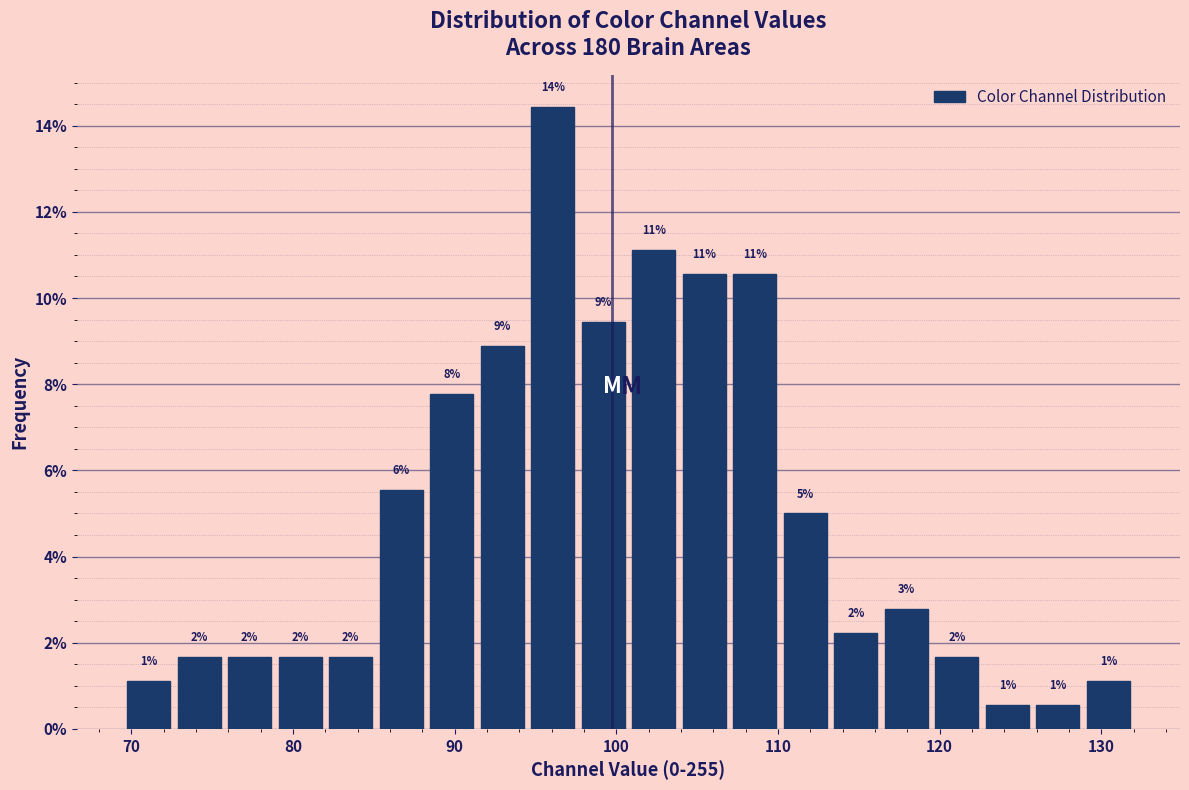

Around what value on the x-axis is the tallest bar? Give the approximate position of its centre, as read against the axis.

96